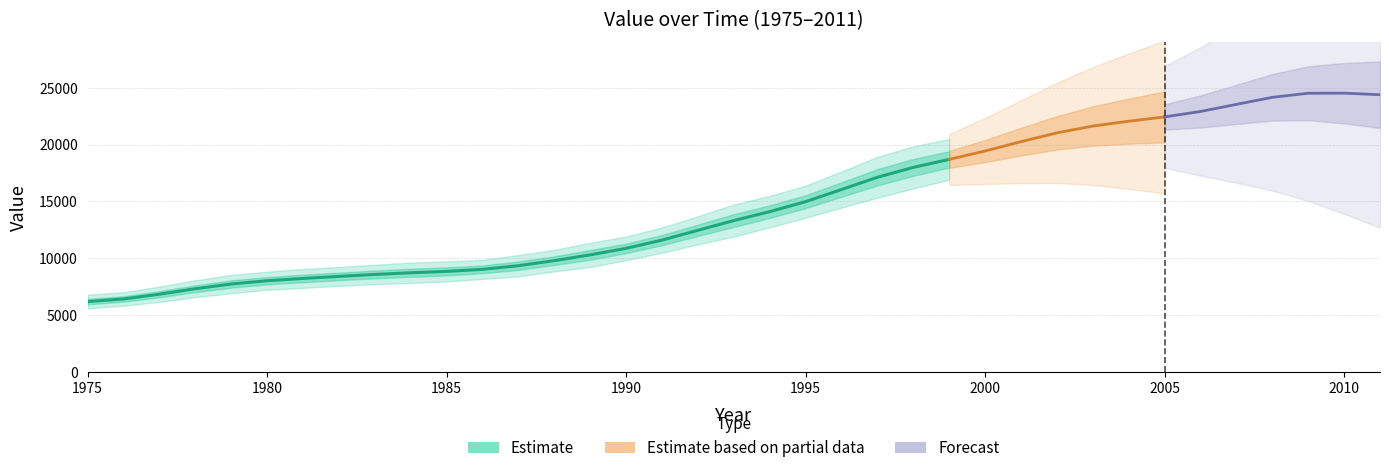

True or false: the data has more than 0 interior local peaks.

True